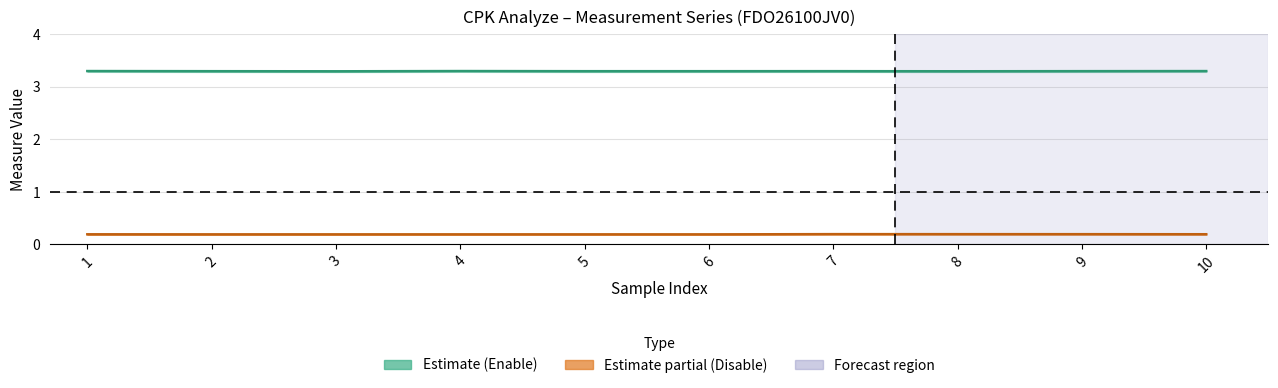

At which category does the chart reach its peak across all series?

1